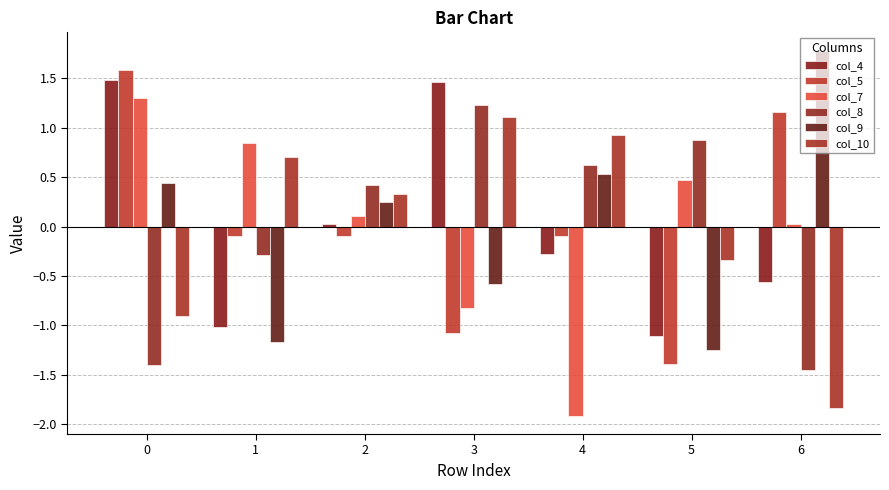

What is the highest value of the col_9 series?

1.8